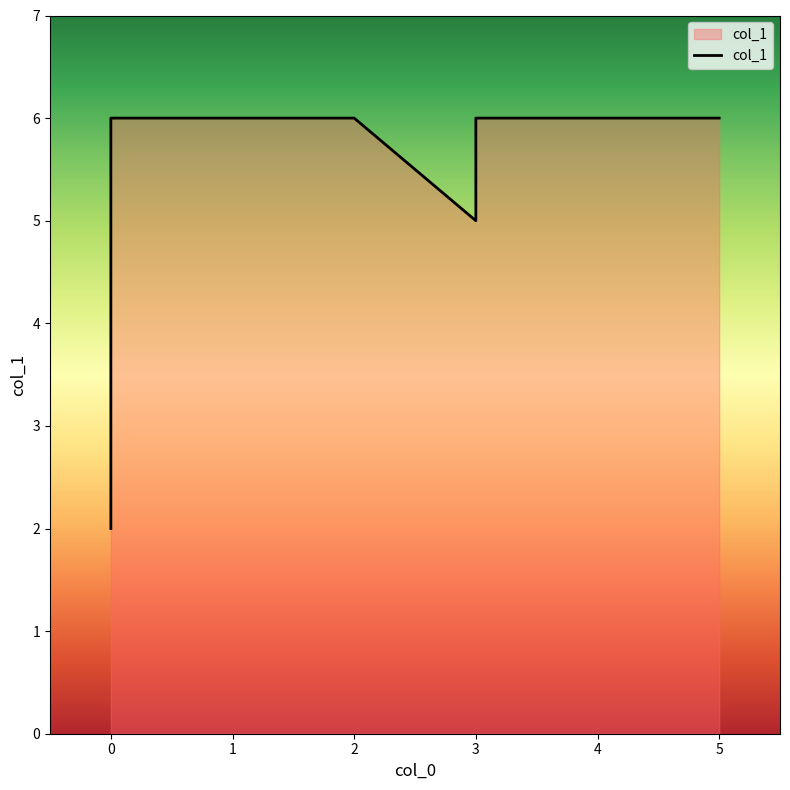

What is the ratio of the value at 2 to the value at 0?

3.0